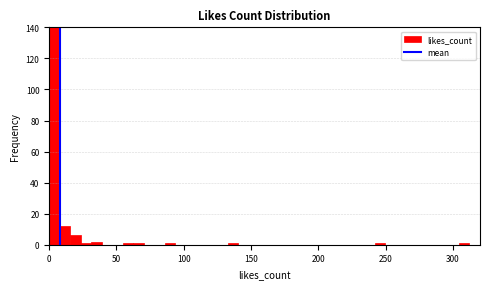

Around what value on the x-axis is the tallest bar? Give the approximate position of its centre, as read against the axis.

5